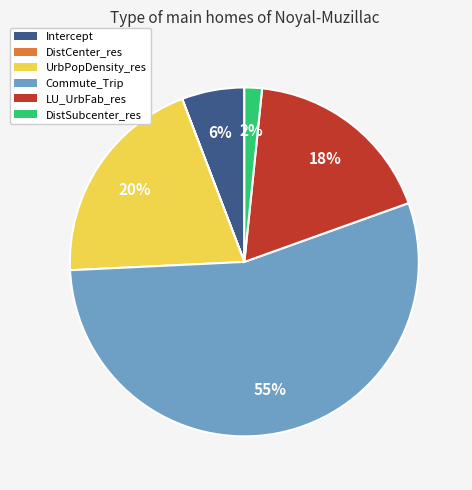

To the nearest percent, what is the average slice percentage?

17%